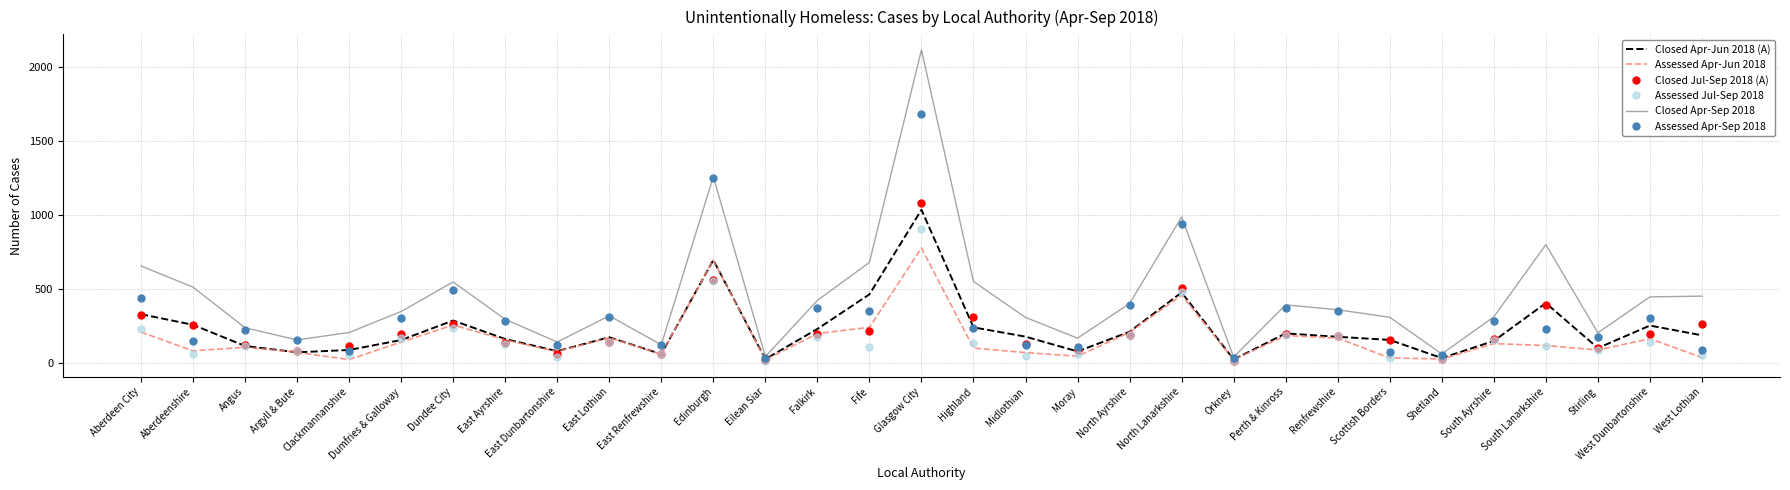

Where does the Closed Apr-Sep 2018 series first go above 348?

Aberdeen City